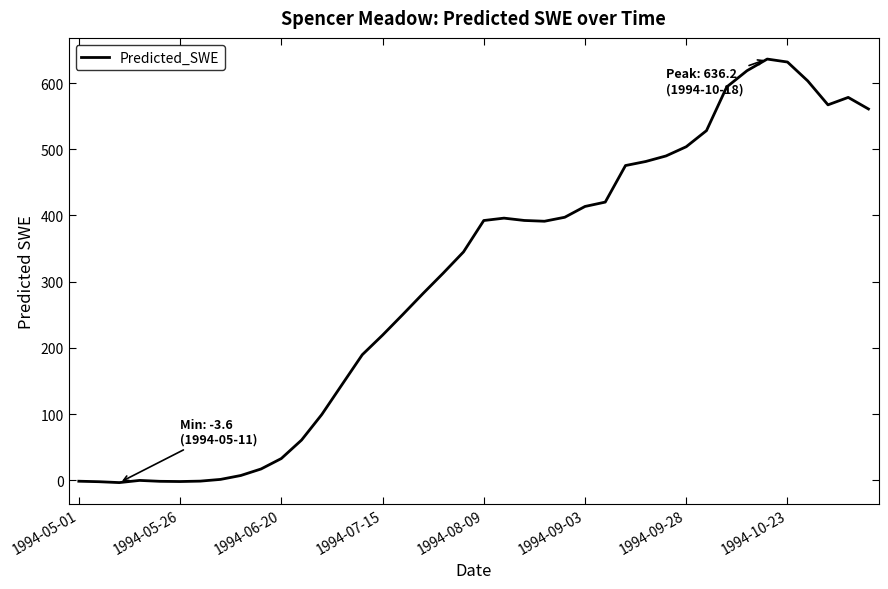

What is the difference between the maximum and second lowest values?

638.5